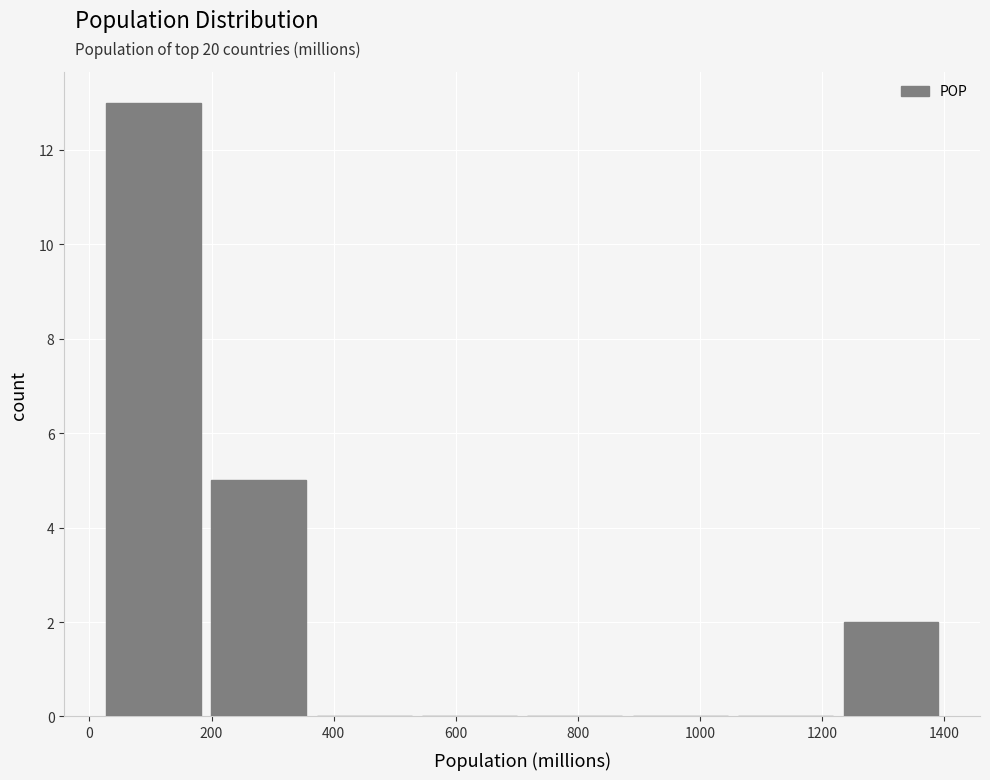

Reading left to right, transcribe this chart: for each bar, give the range it covers on the x-axis and its height. Neither the bar edges nor the heights are printed on the chart, so give them approximately, as read against the axes.

20 to 200: 13
200 to 360: 5
360 to 540: 0
540 to 700: 0
700 to 880: 0
880 to 1060: 0
1060 to 1220: 0
1220 to 1400: 2